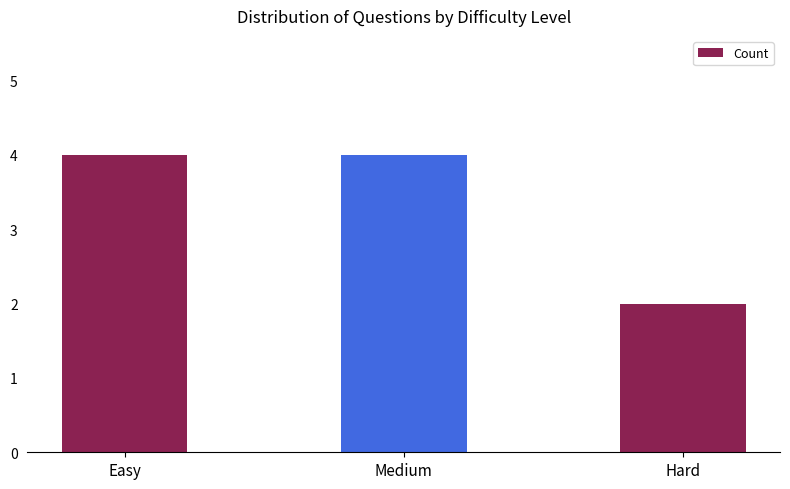

Is it true that the value at Easy is 2?

False